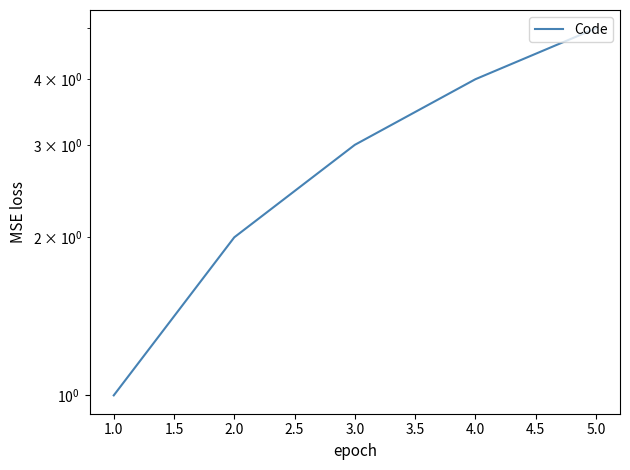

What is the minimum value shown in the chart?

1